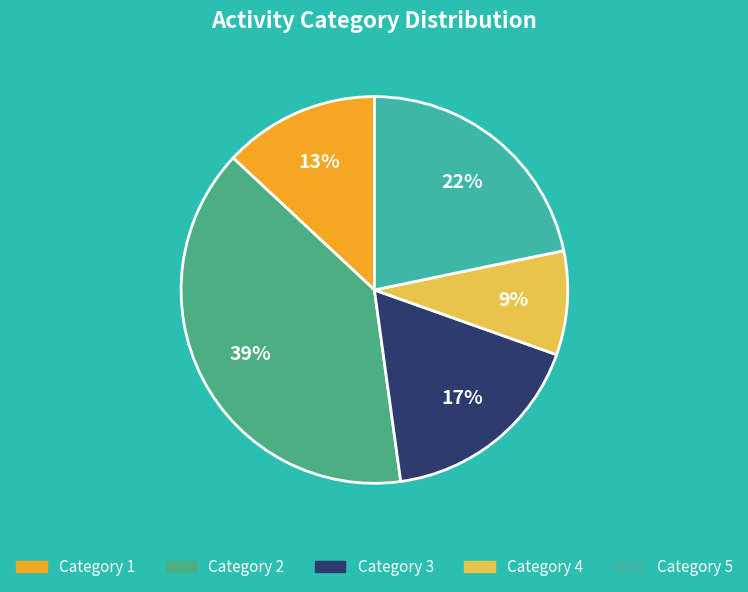

To the nearest percent, what is the average slice percentage?

20%